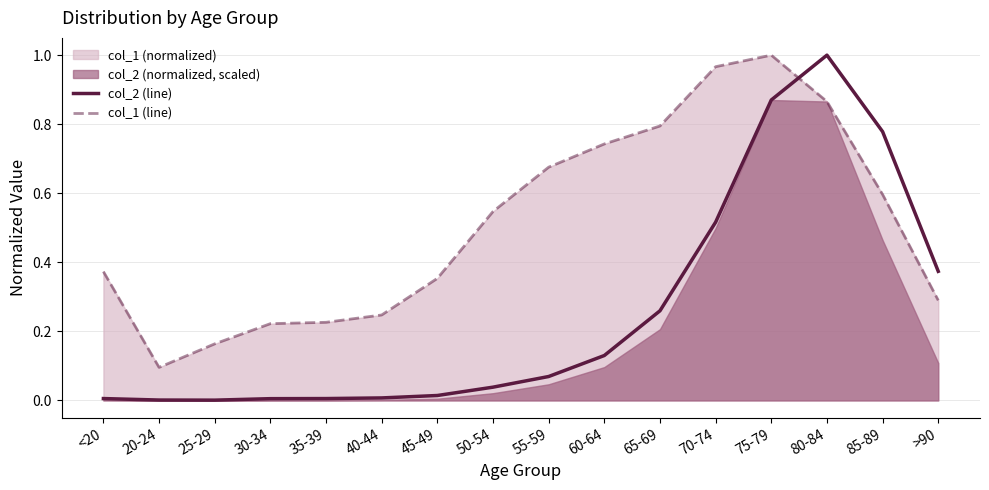

At how many categories does at least one series exceed 0?

16